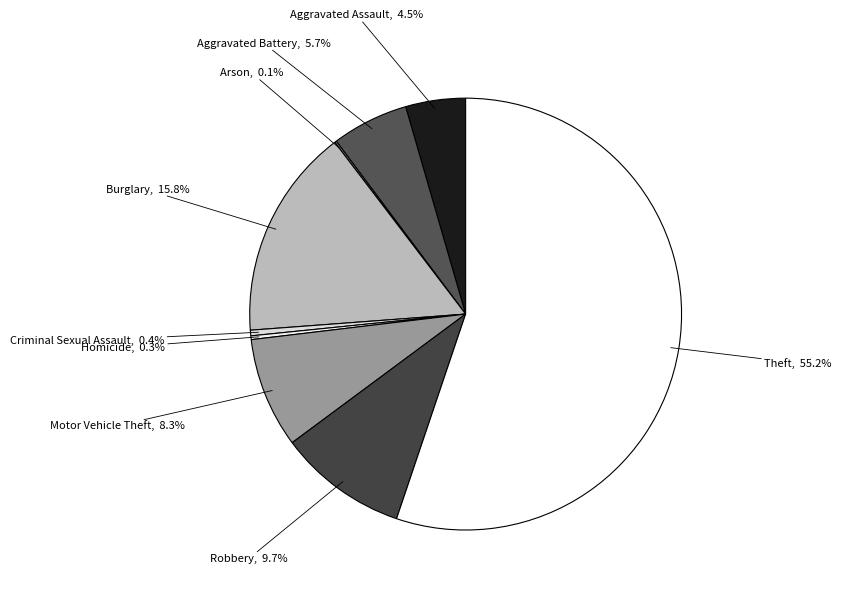

How many slices are in this pie chart?

9